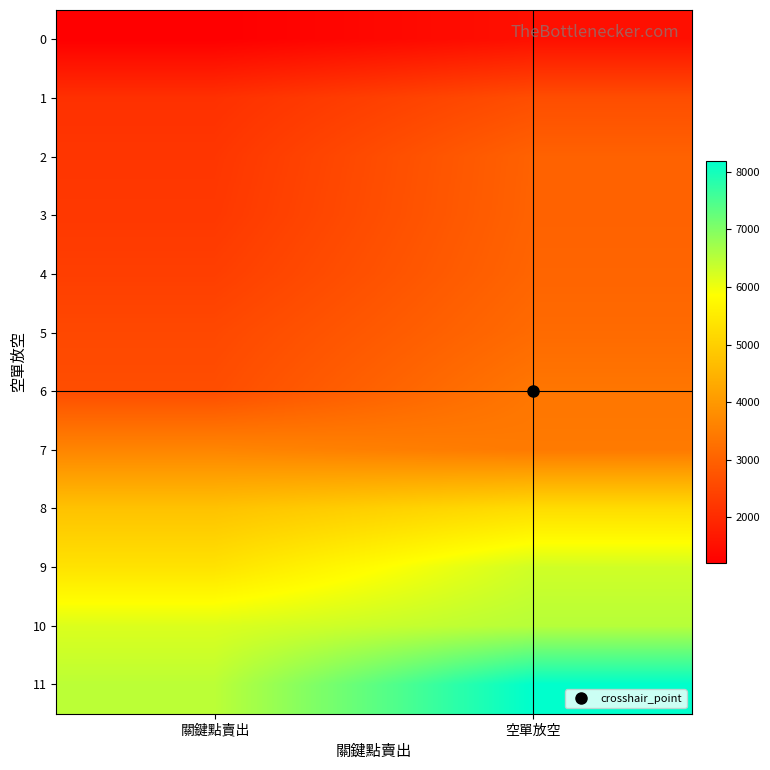

Between 空單放空 and 關鍵點賣出, which is larger?

空單放空